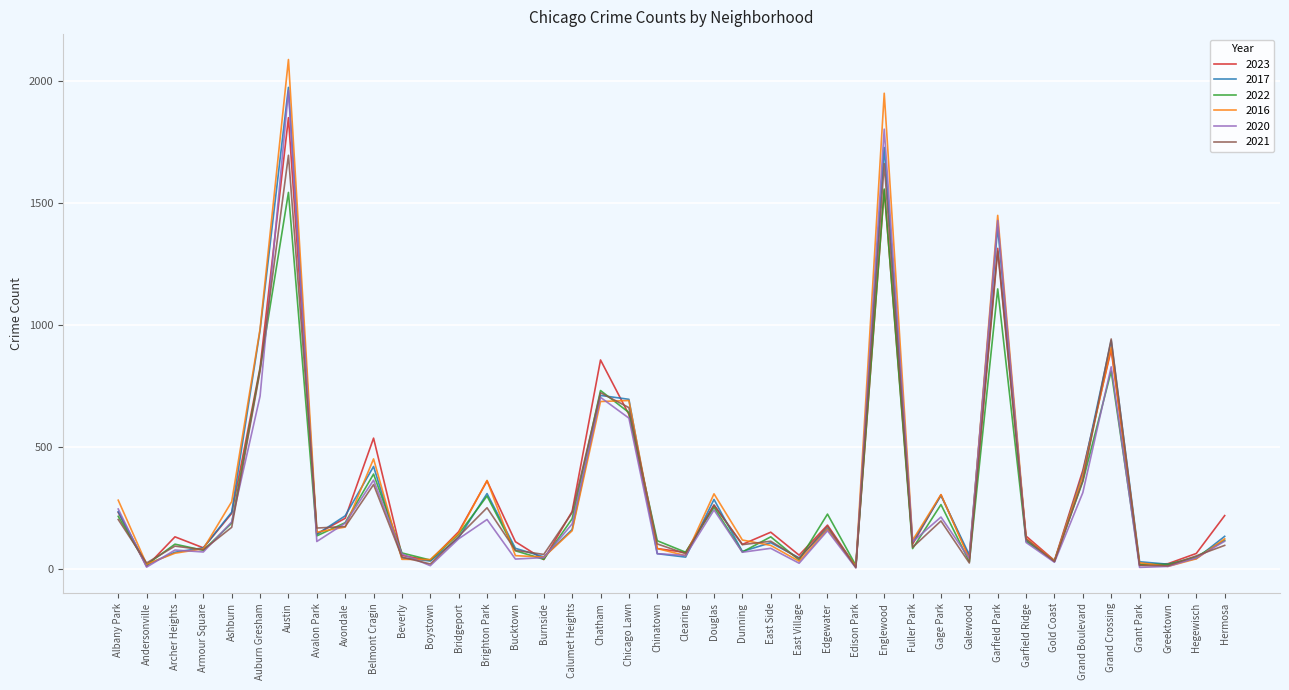

True or false: 2022 and 2016 intersect in this chart.

True